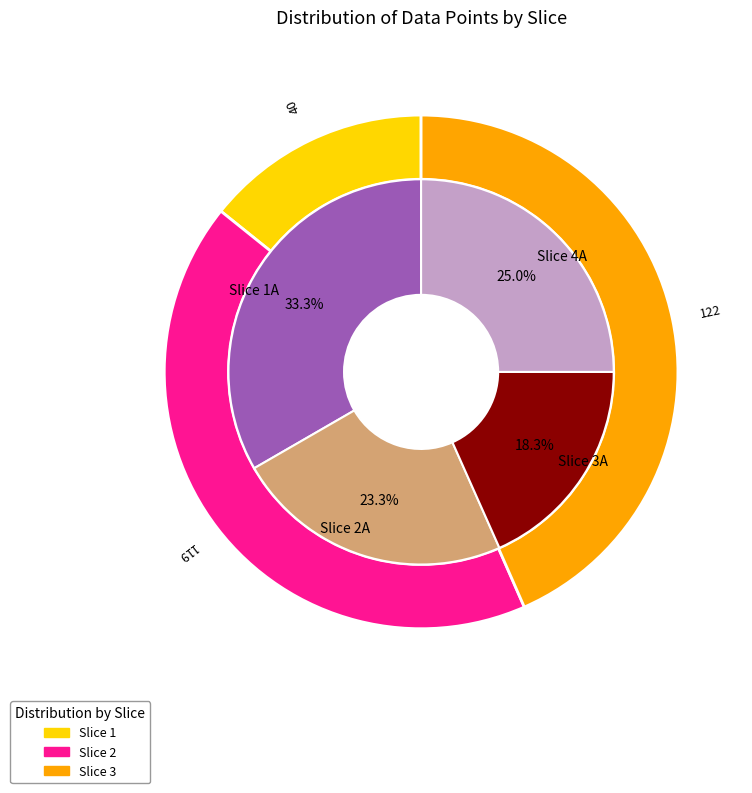

To the nearest percent, what is the difference between the Slice 2 and Slice 3 slice percentages?

1%